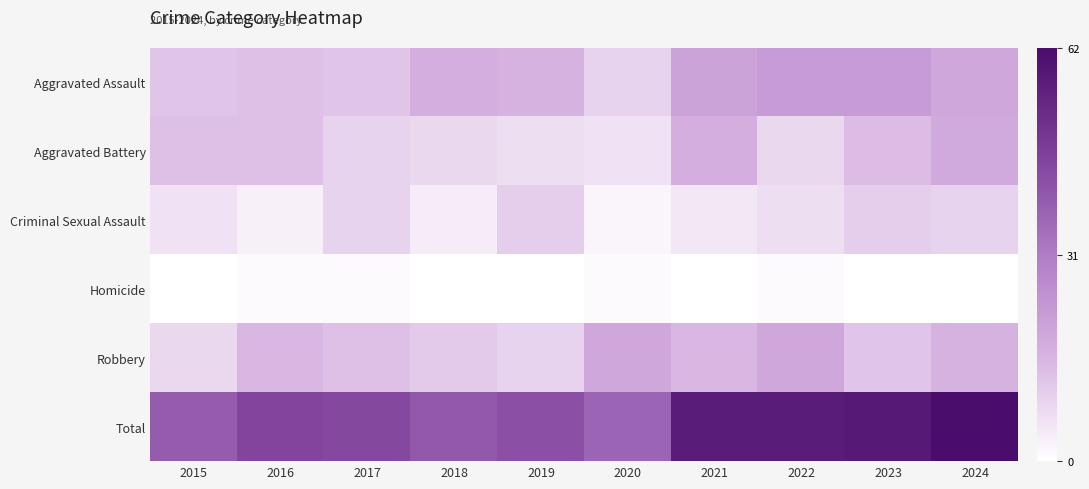

Reading left to right, transcribe all the data shown in this chart.

Aggravated Assault: 2015=12	2016=13	2017=12	2018=17	2019=16	2020=9	2021=20	2022=22	2023=22	2024=19
Aggravated Battery: 2015=13	2016=13	2017=9	2018=8	2019=7	2020=6	2021=17	2022=8	2023=14	2024=18
Criminal Sexual Assault: 2015=6	2016=3	2017=9	2018=4	2019=10	2020=2	2021=5	2022=7	2023=10	2024=9
Homicide: 2015=0	2016=1	2017=1	2018=0	2019=0	2020=1	2021=0	2022=1	2023=0	2024=0
Robbery: 2015=8	2016=15	2017=13	2018=11	2019=9	2020=19	2021=15	2022=19	2023=12	2024=16
Total: 2015=39	2016=45	2017=44	2018=40	2019=42	2020=37	2021=57	2022=57	2023=58	2024=62